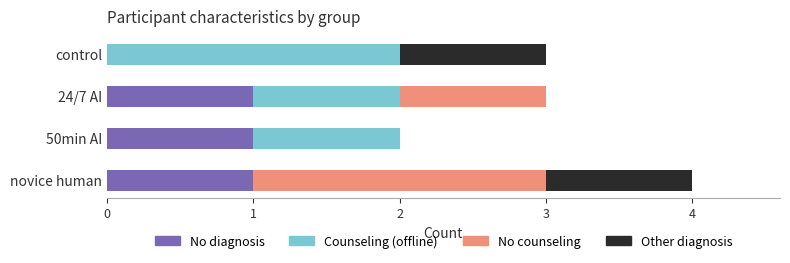

The value of No diagnosis at novice human is 1. True or false?

True